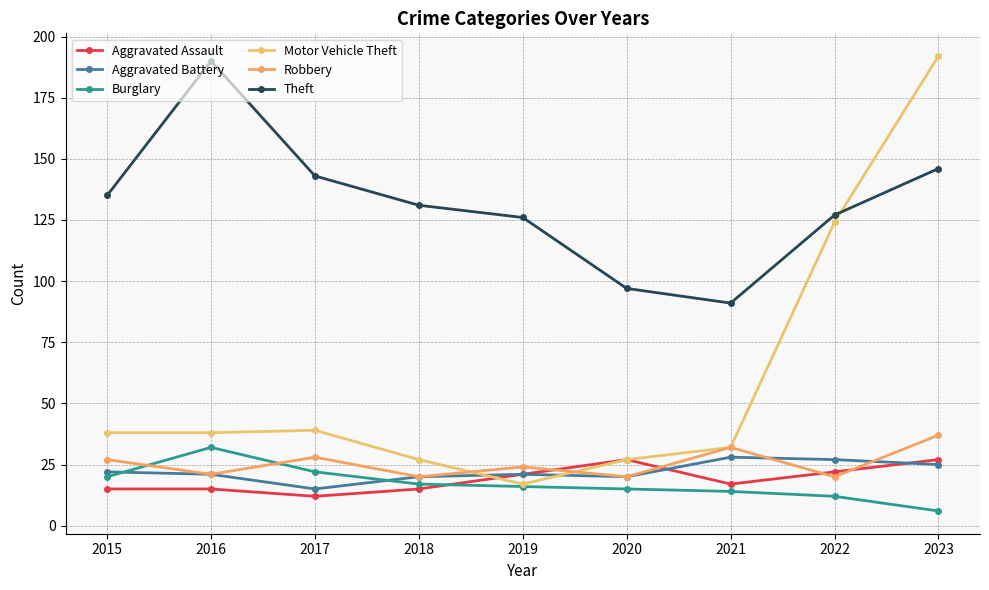

Read the Theft value at 2016, to the nearest 5.

190